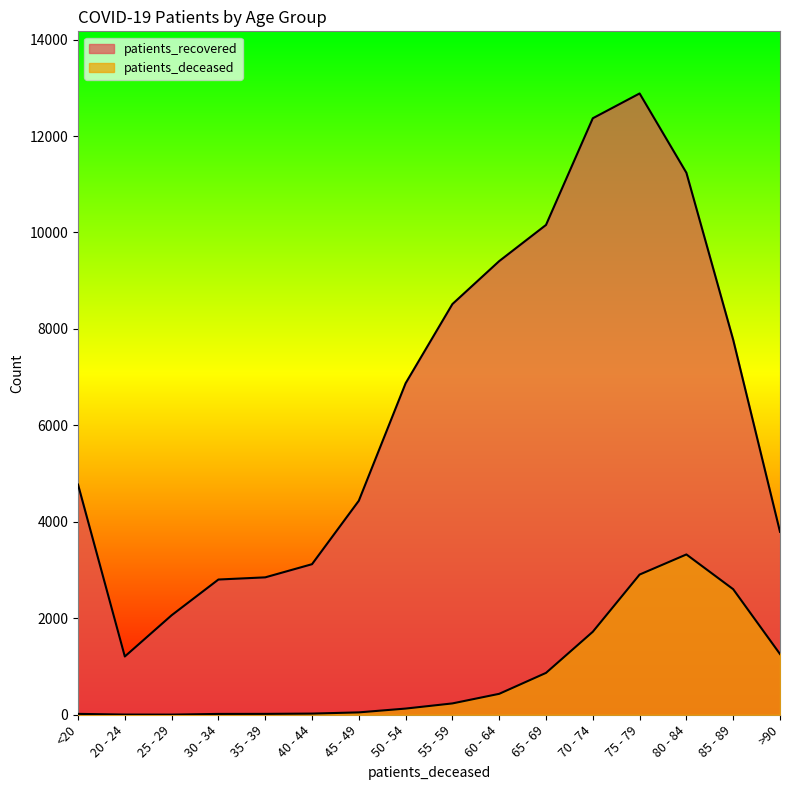

Which series changed the most between 45 - 49 and 75 - 79?

patients_recovered